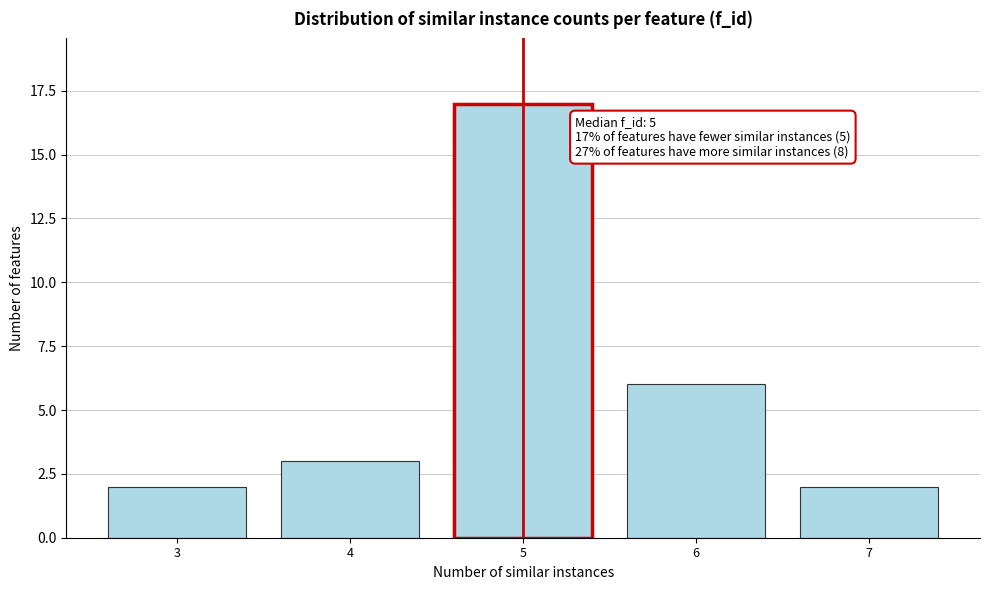

Reading left to right, transcribe all the data shown in this chart.

3=2	4=3	5=17	6=6	7=2